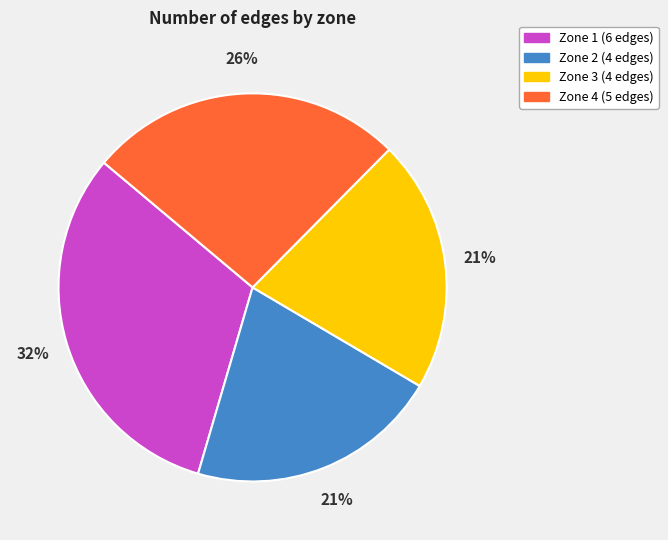

True or false: Zone 2 accounts for 34% of the total.

False